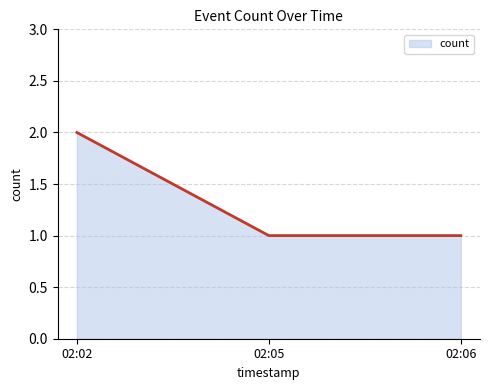

True or false: the data shows 1 at 02:06.

True